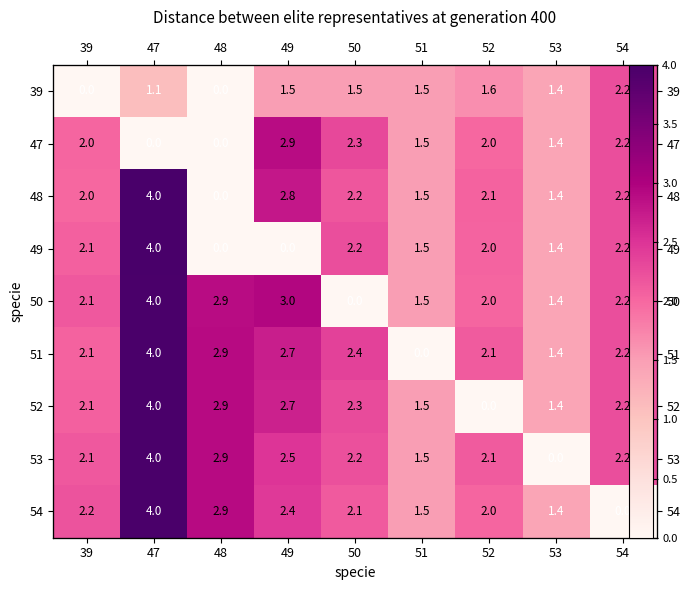

What is the highest value of the 54 series?

4.0